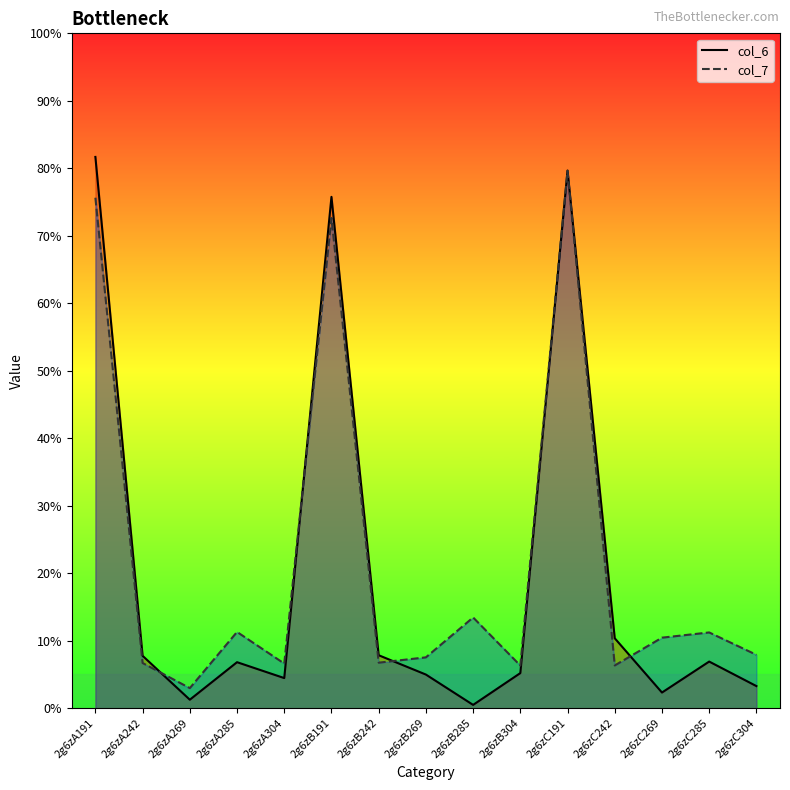

True or false: col_7 line has more than 2 interior local peaks.

True